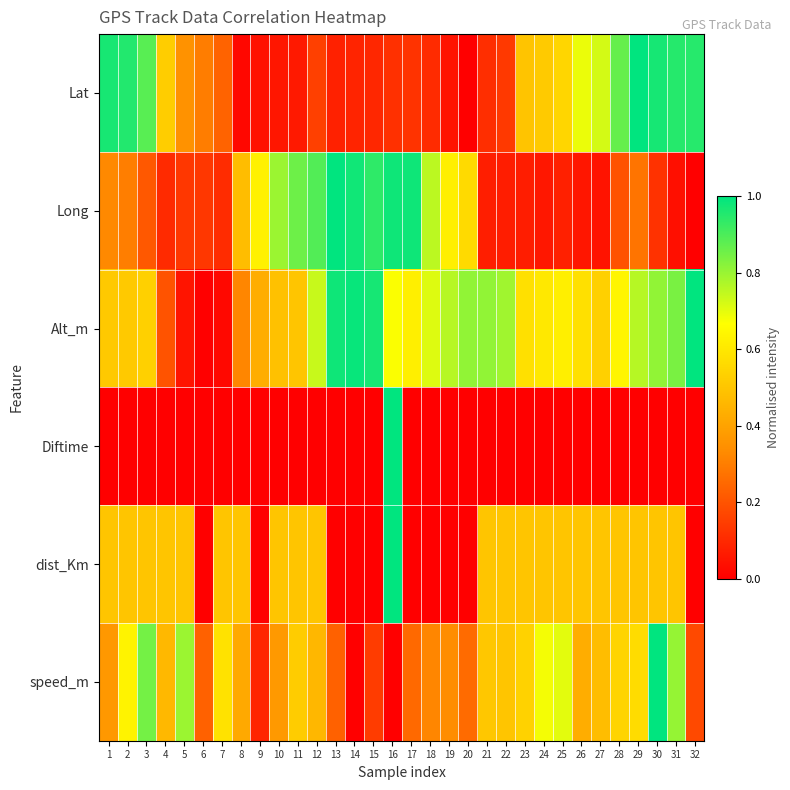

What is the maximum value shown in the chart?

1.0